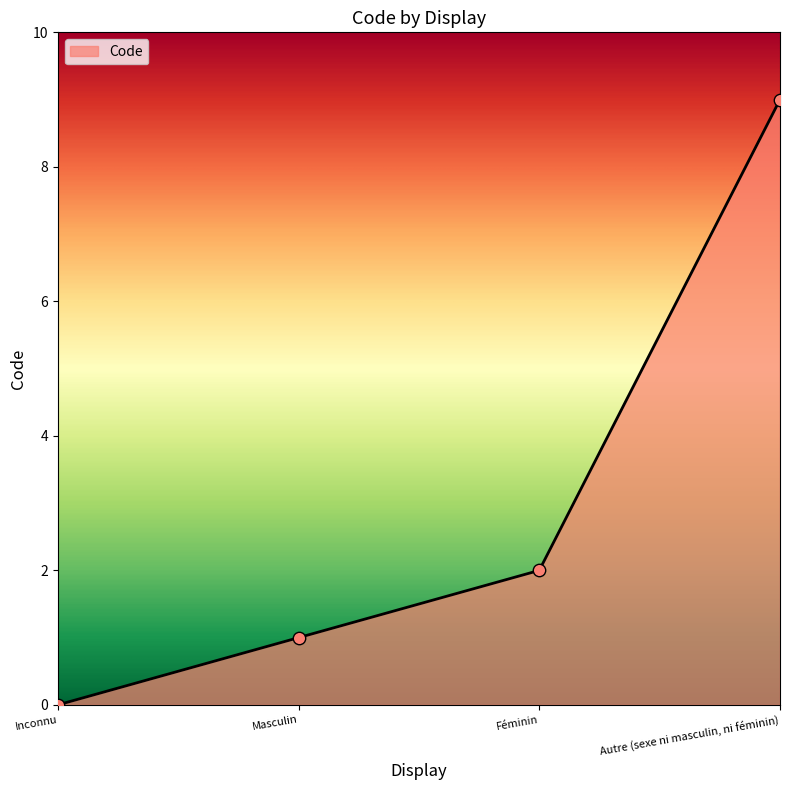

What is the change in value from Masculin to Féminin?

+1